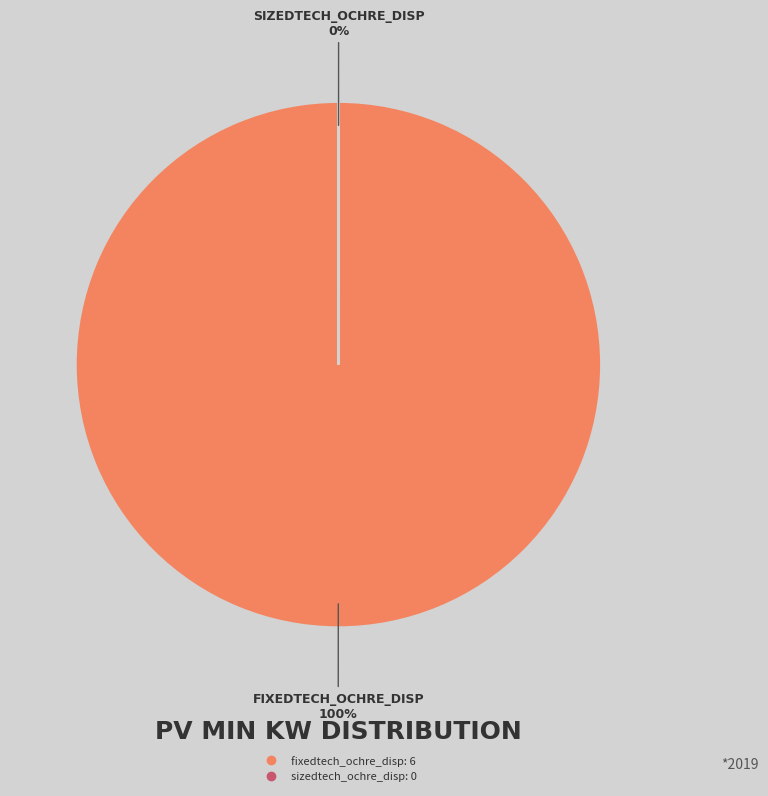

To the nearest percent, what is the difference between the largest and smallest slice percentages?

100%